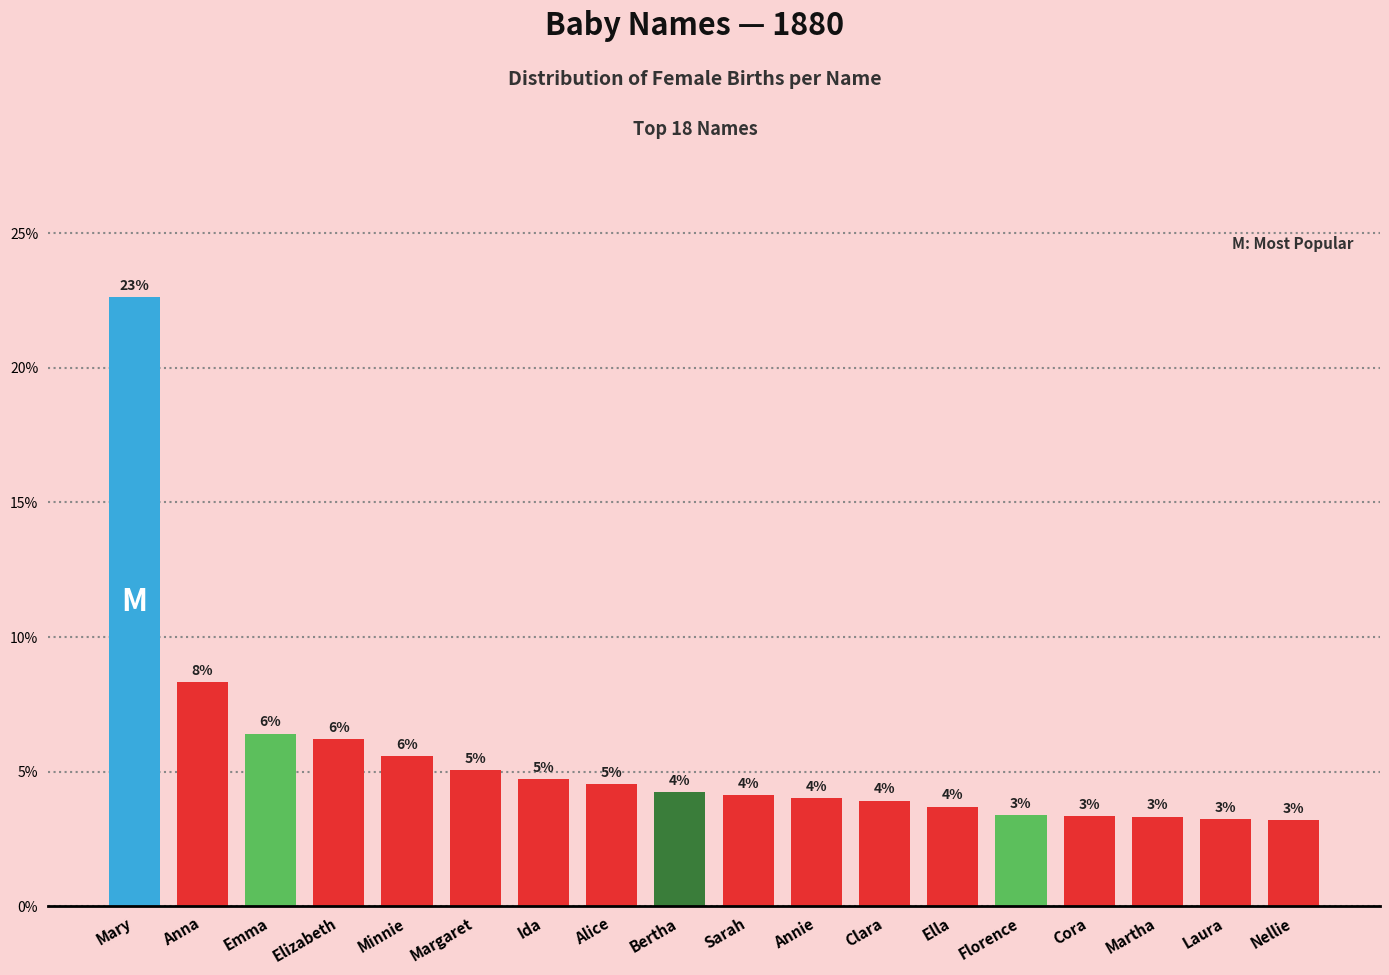

The value at Clara is 1.6. True or false?

False